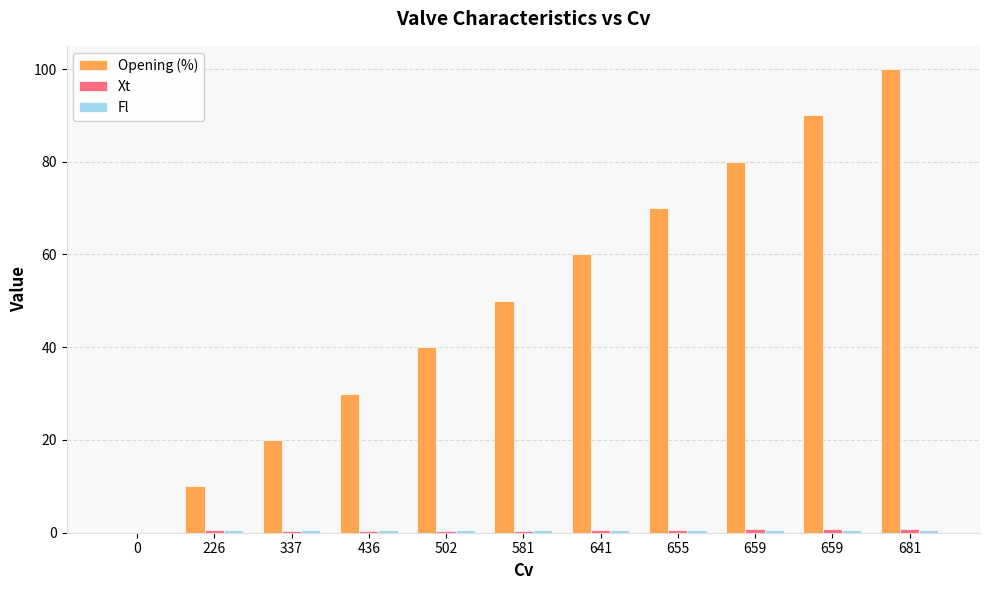

True or false: Xt has a value of 0.5 at 641.

True